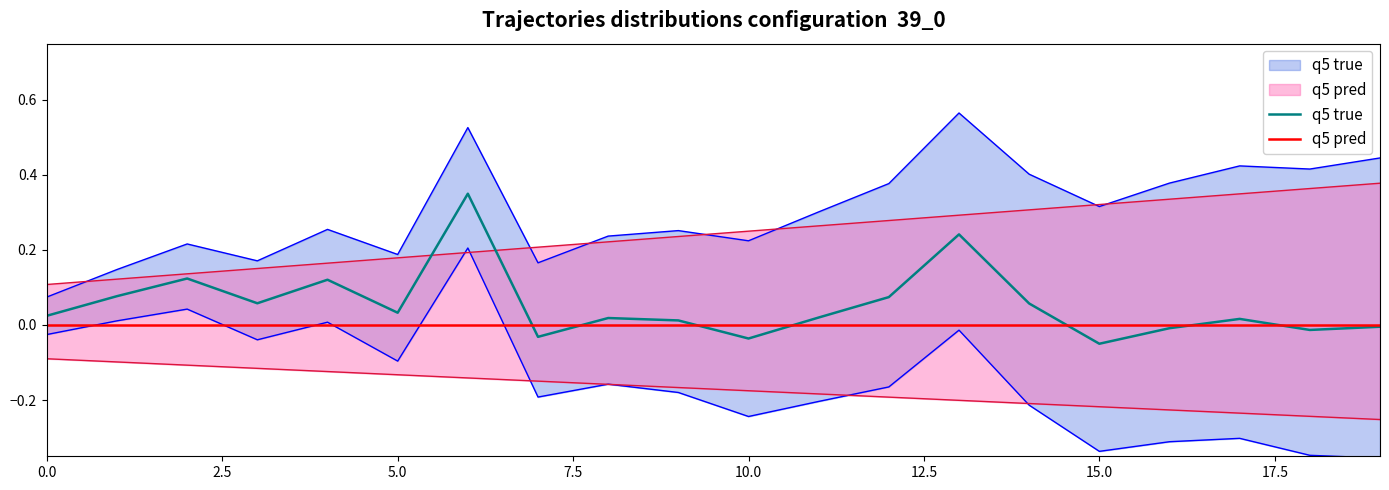

Which series has the largest range (max minus min)?

q5 true